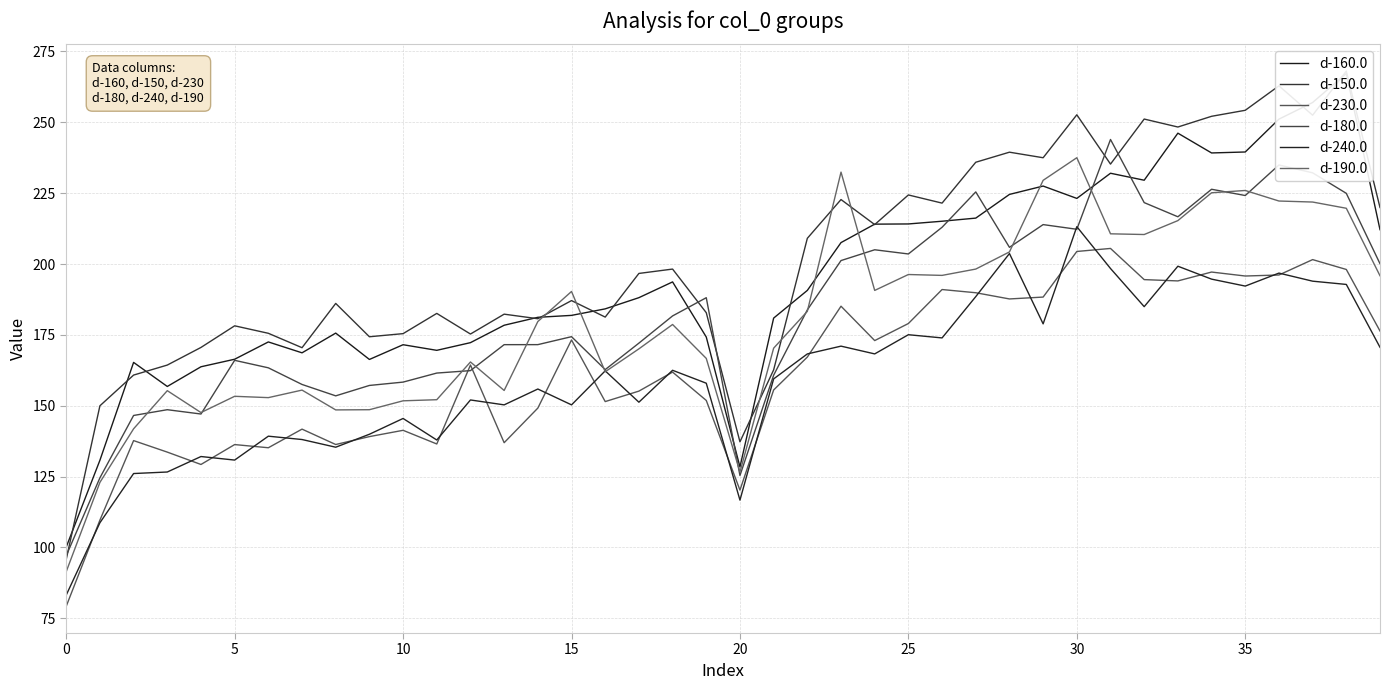

Is the value of d-150.0 at 20 greater than the value of d-190.0 at 25?

Yes